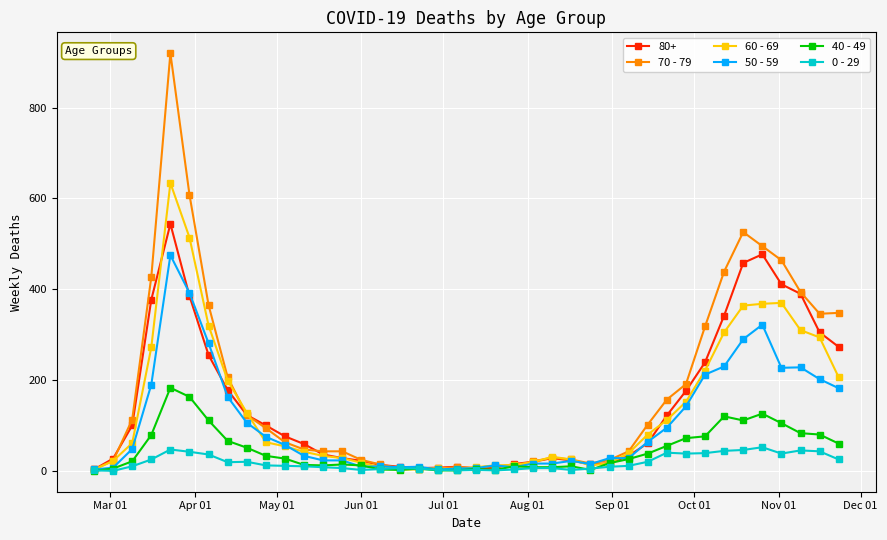

Does the chart display data point markers on the line(s)?

Yes